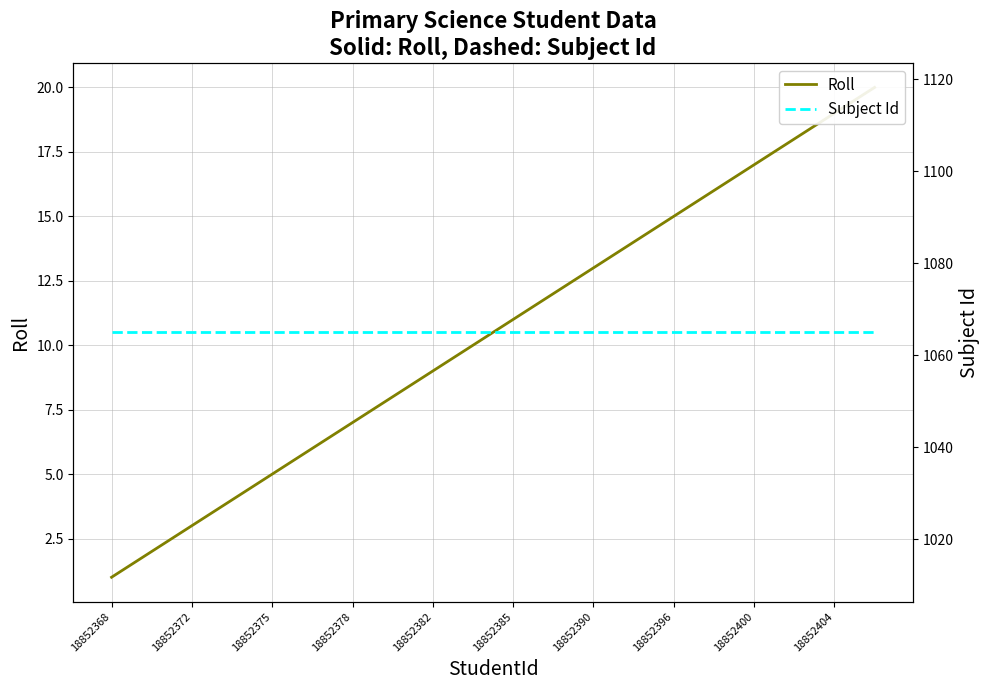

What is the value of the Subject Id point at the 6th from the left?

1065